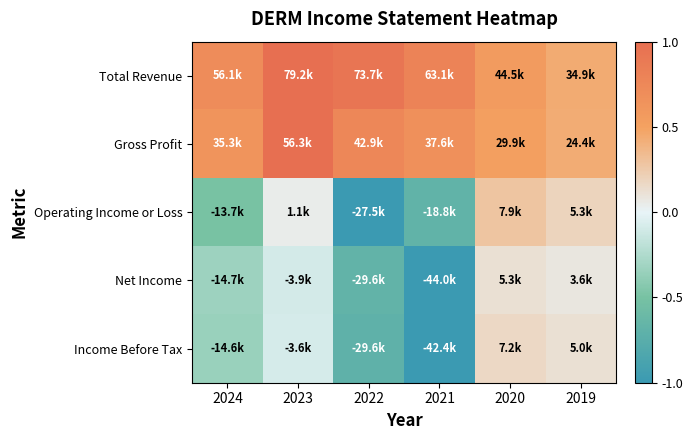

How many data points does each series have?

6